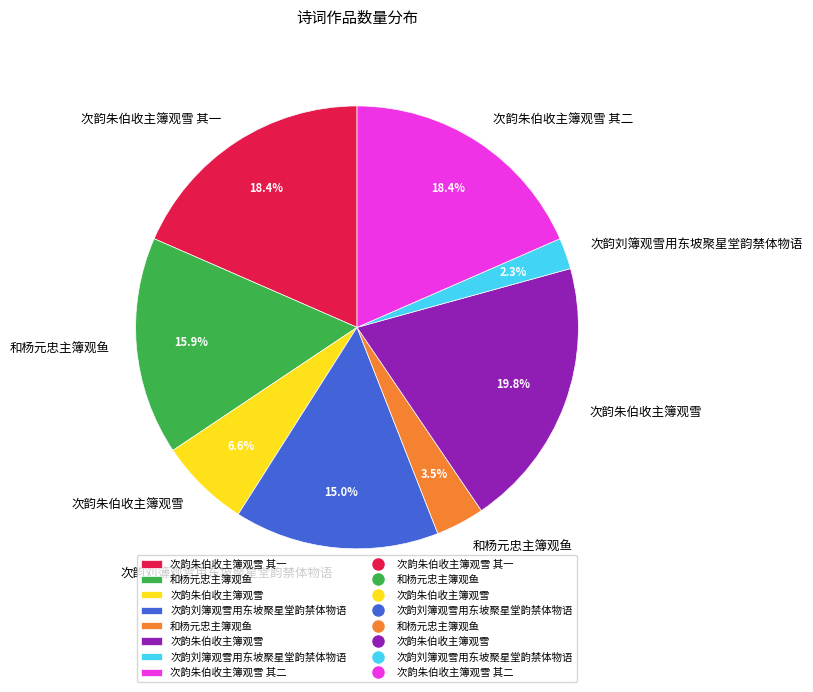

Does any single category account for the majority?

No